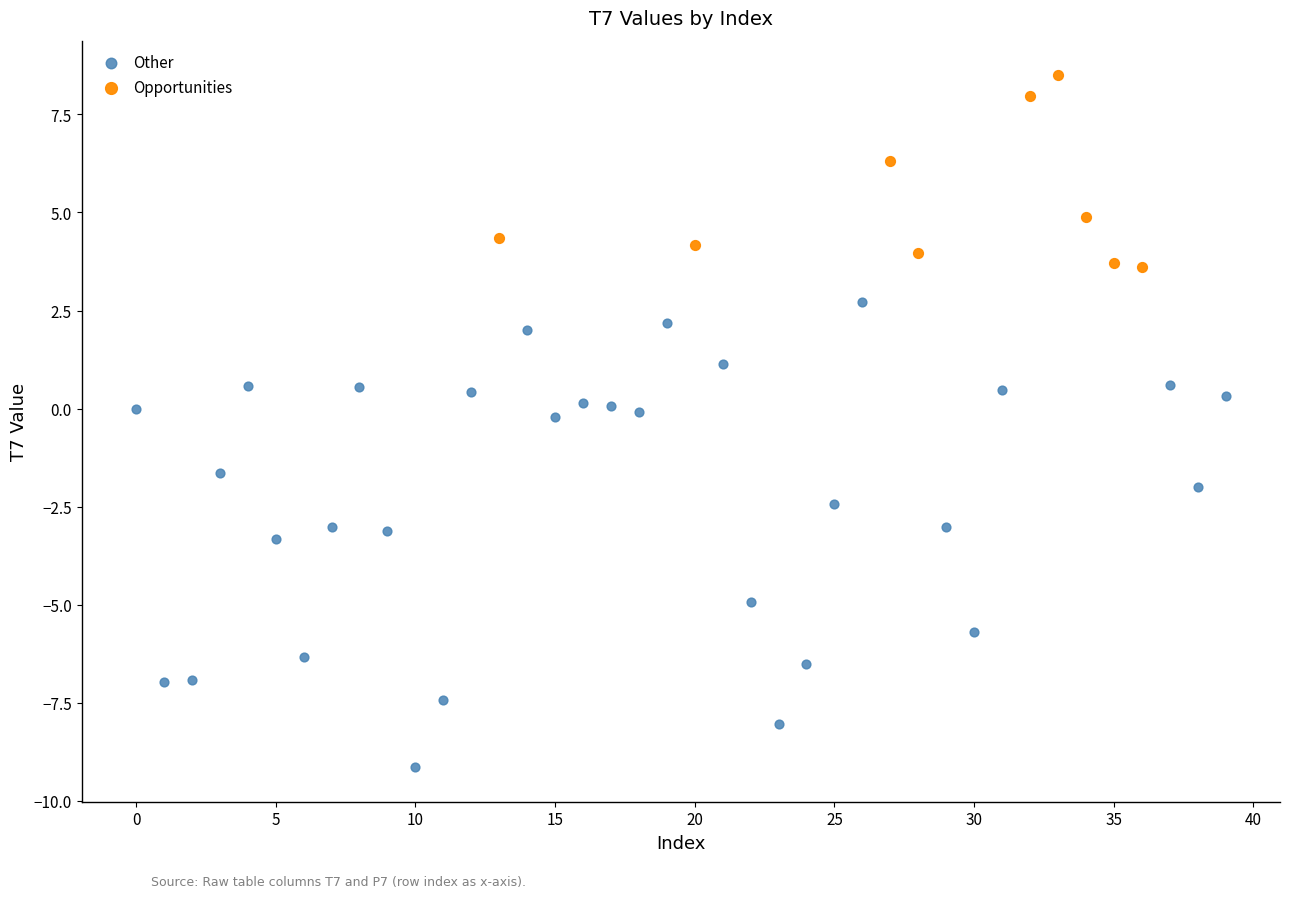

Which series has the widest spread of Y values?

Other